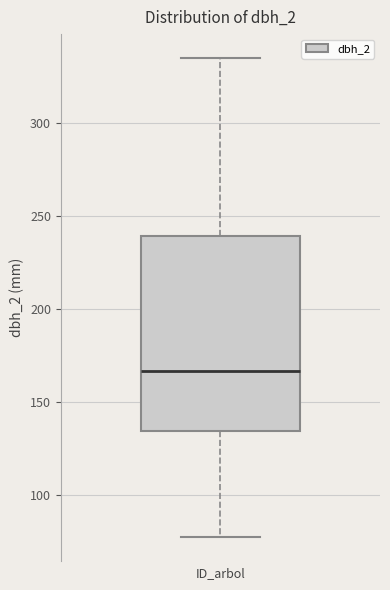

Where is the upper edge of the box on the y-axis? The values are not printed on the chart, so give them approximately, as read against the axis.

240